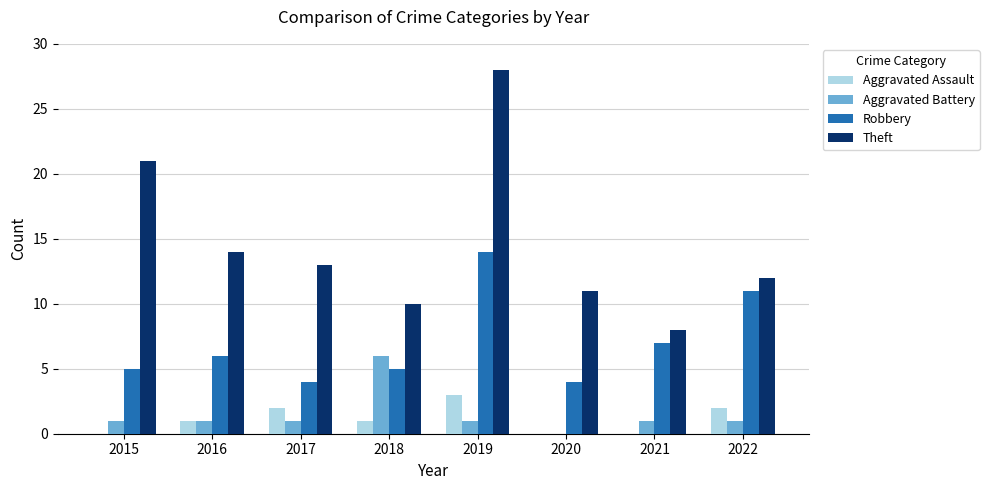

Are the bars grouped side by side (vs. stacked)?

Yes